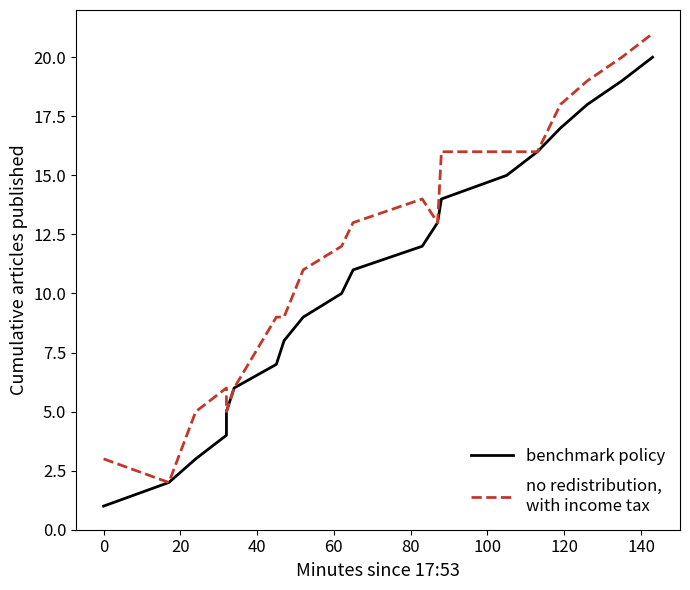

How many values in the benchmark policy series are below 11?

10